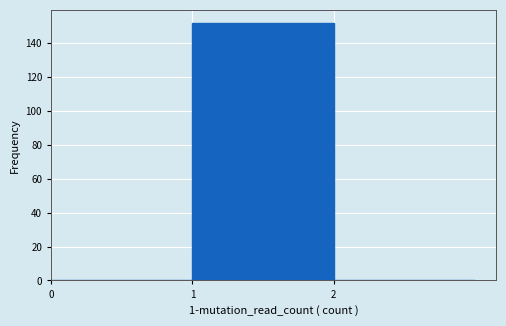

How tall is the bar that spans 1 to 2 on the x-axis? The values are not printed on the chart, so give them approximately, as read against the axis.

152